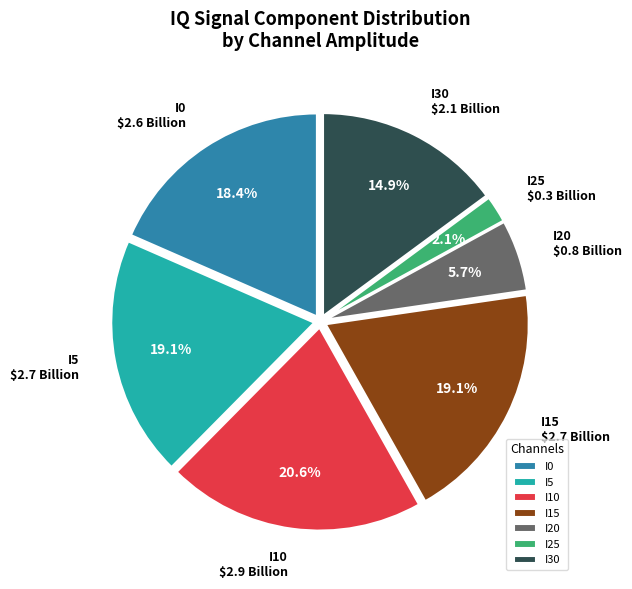

True or false: I0 accounts for 9% of the total.

False